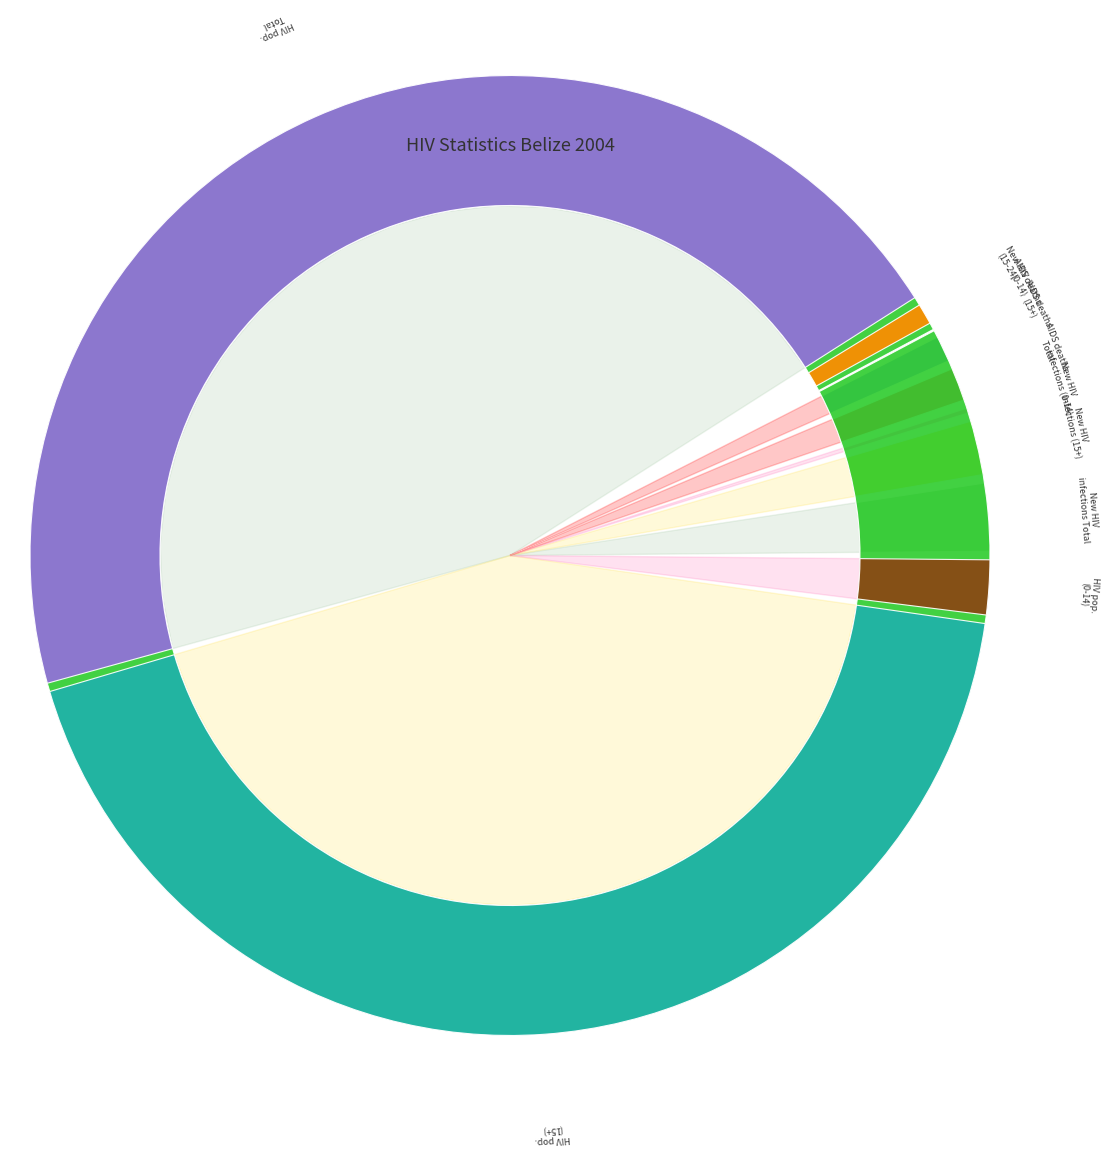

The New HIV infections Total slice represents 13% of the pie. True or false?

False